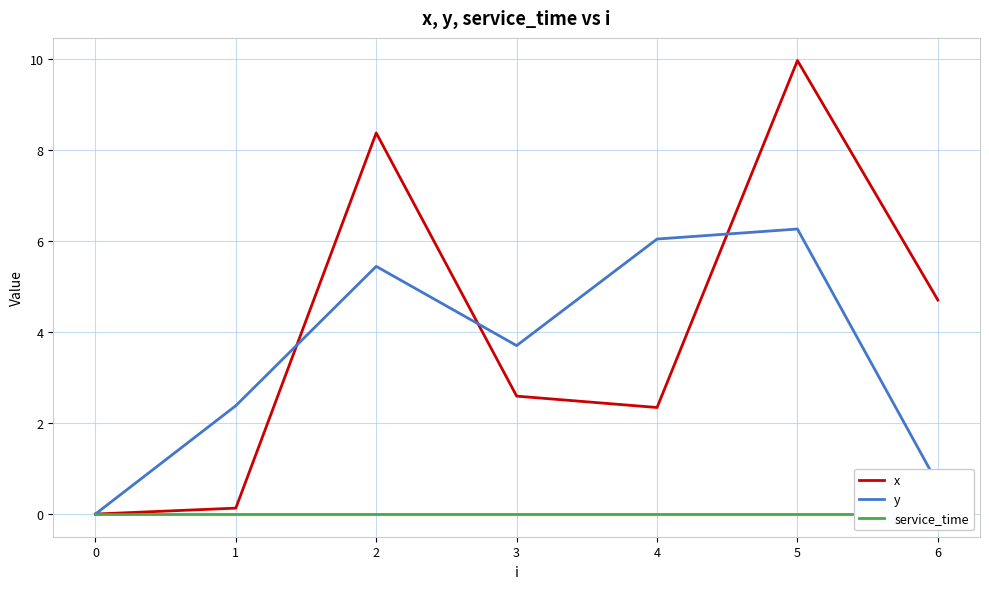

How many data points in x are above 2?

5